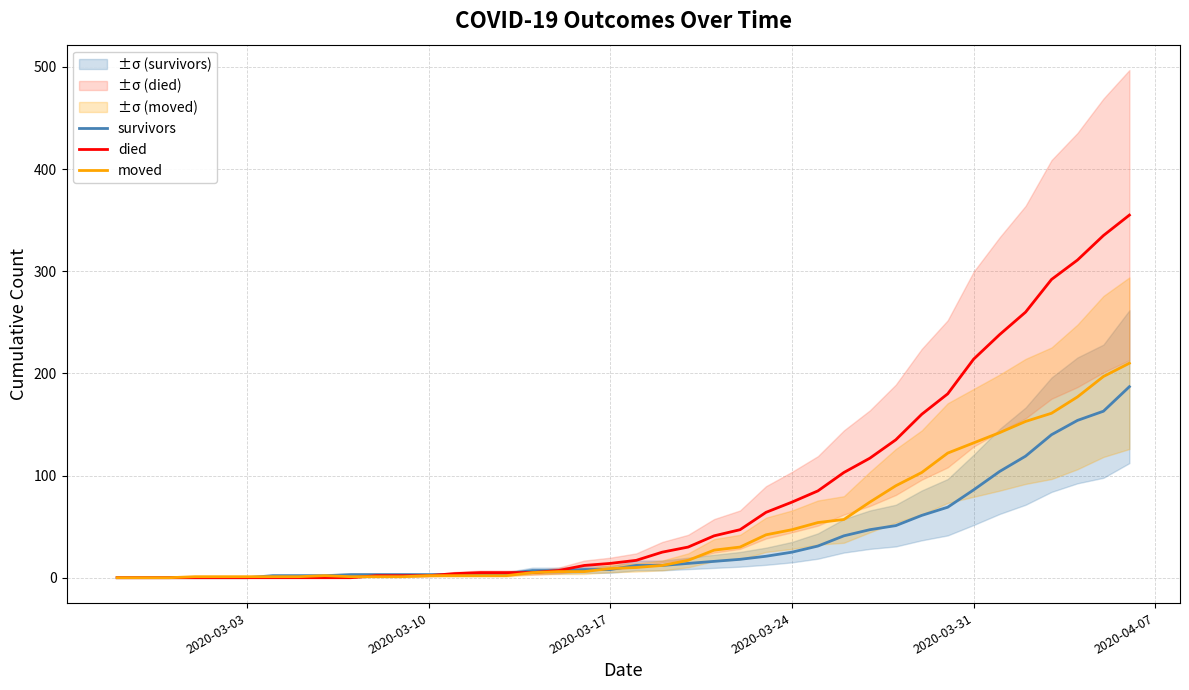

What is the maximum value for survivors?

187